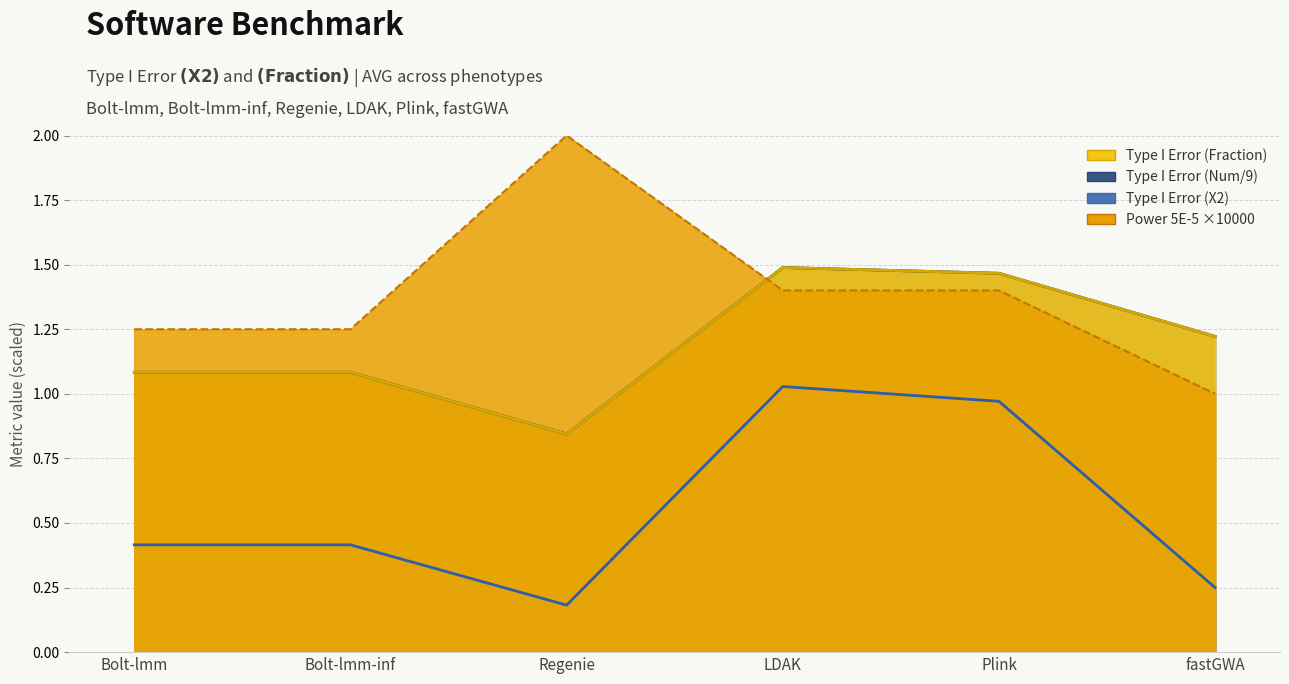

At which category does Power, 5E-5 reach its first local peak?

Regenie